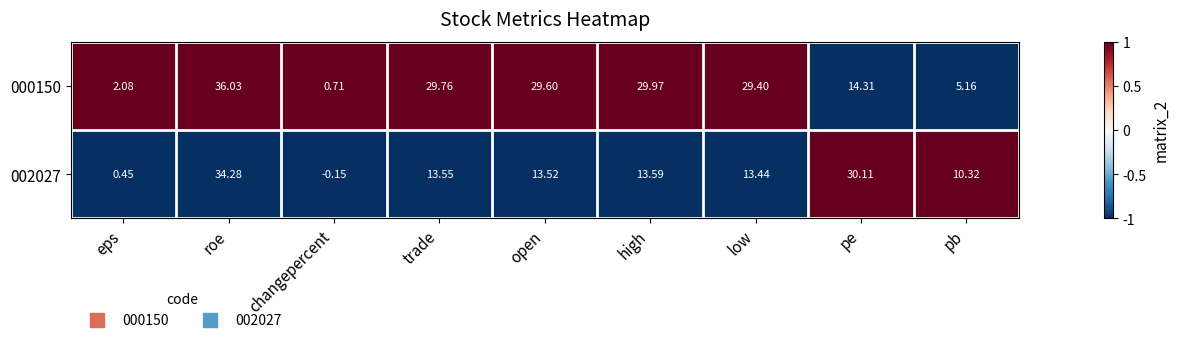

List the series in order of their peak value, lowest first.

002027, 000150